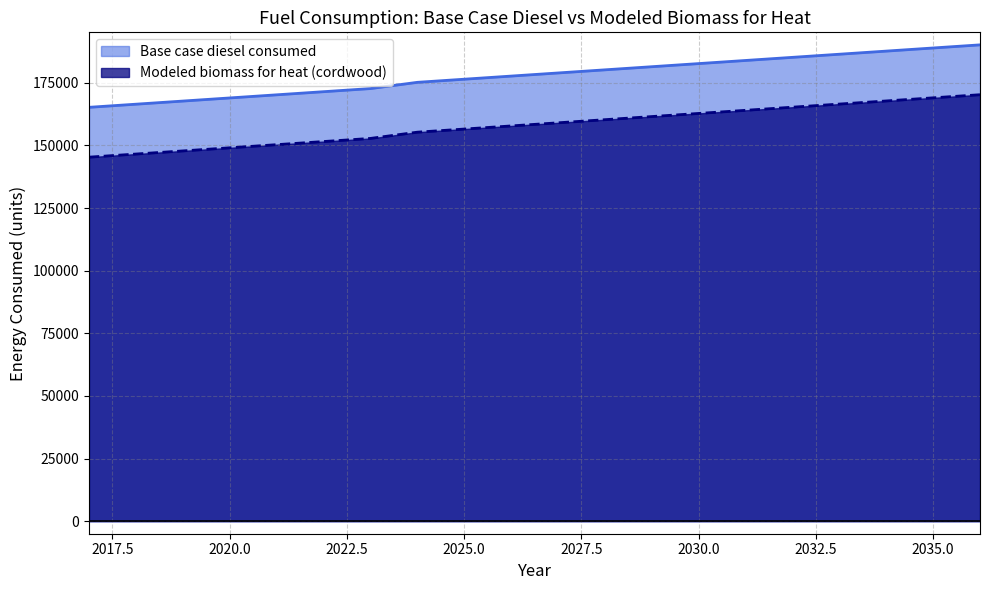

What are all the series names shown in the legend?

Base case diesel consumed, Modeled biomass for heat (cordwood)